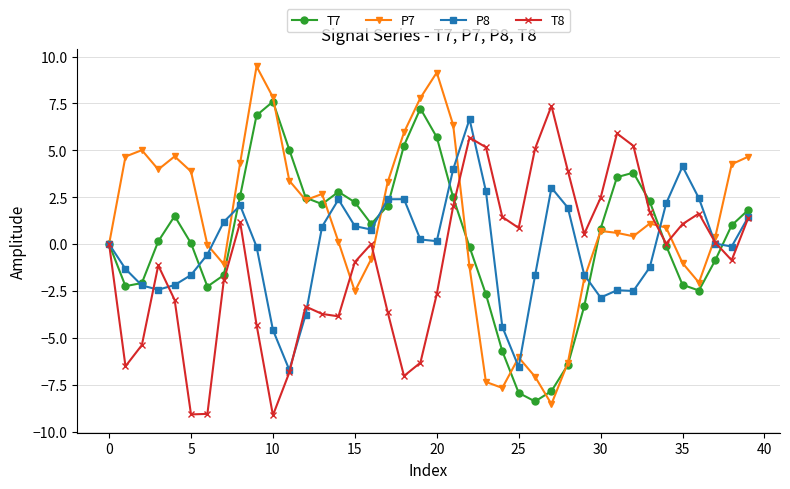

What is the minimum value shown in the chart?

-9.1